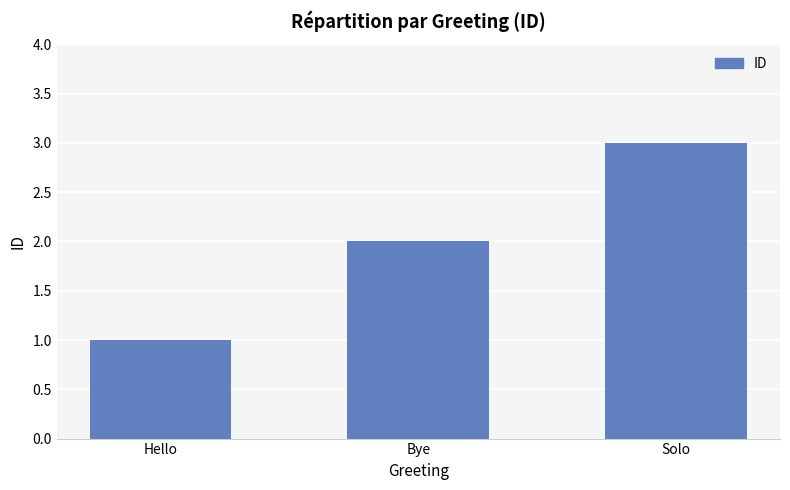

Rank the categories by value from highest to lowest.

Solo, Bye, Hello